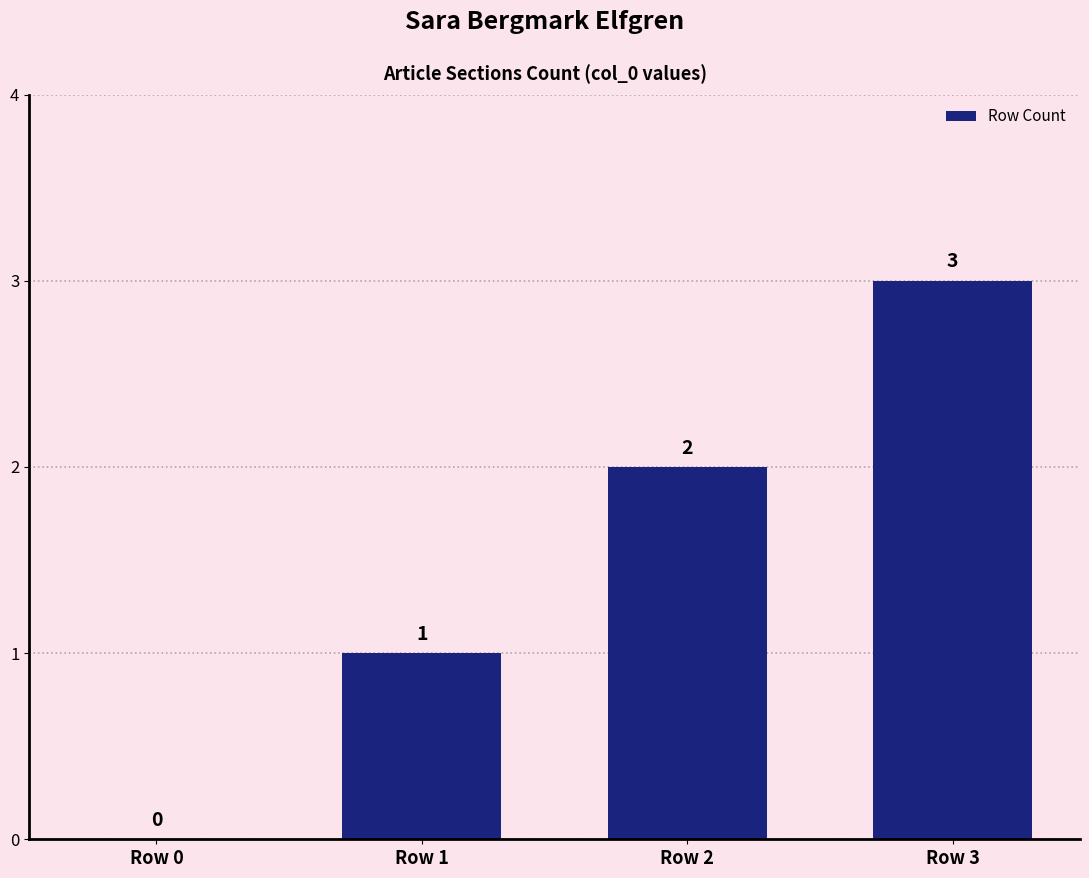

Where is the data nearest to the value 1?

Row 1